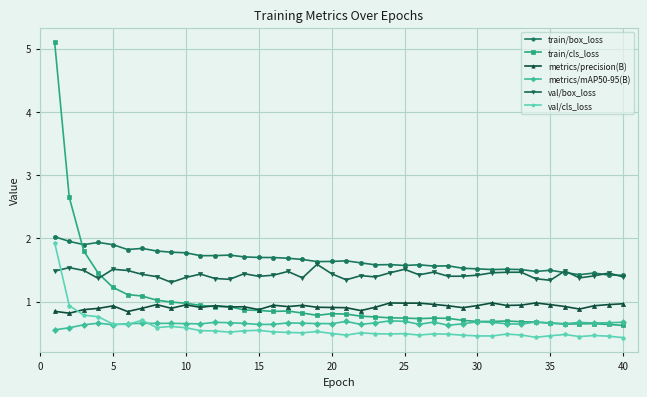

What is the difference between the second highest and minimum values in the val/cls_loss series?

0.5